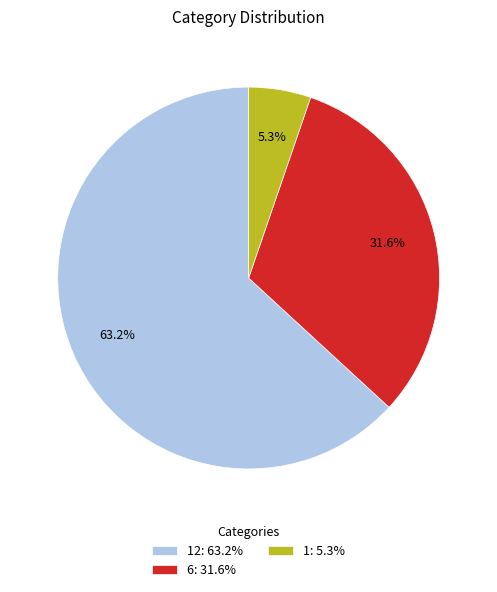

Which has a higher value, 6: 31.6% or 1: 5.3%?

6: 31.6%